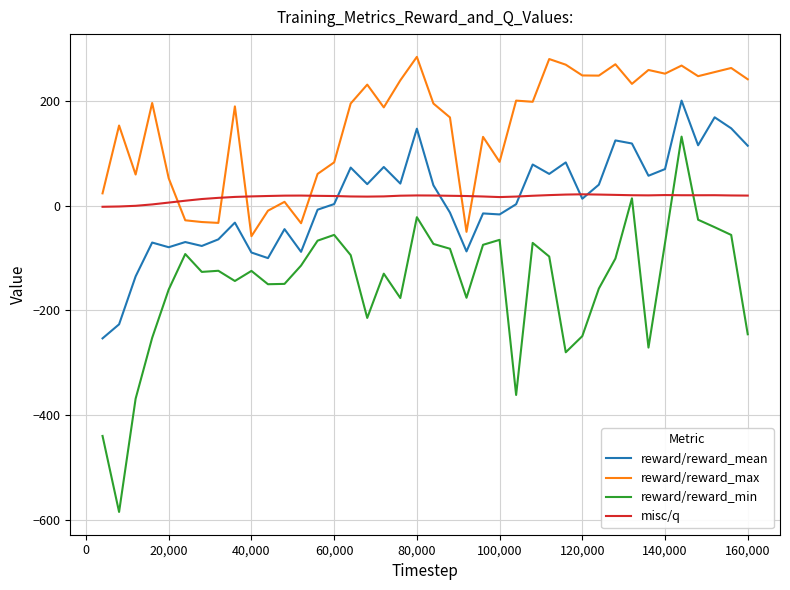

Which series has the largest range (max minus min)?

reward/reward_min